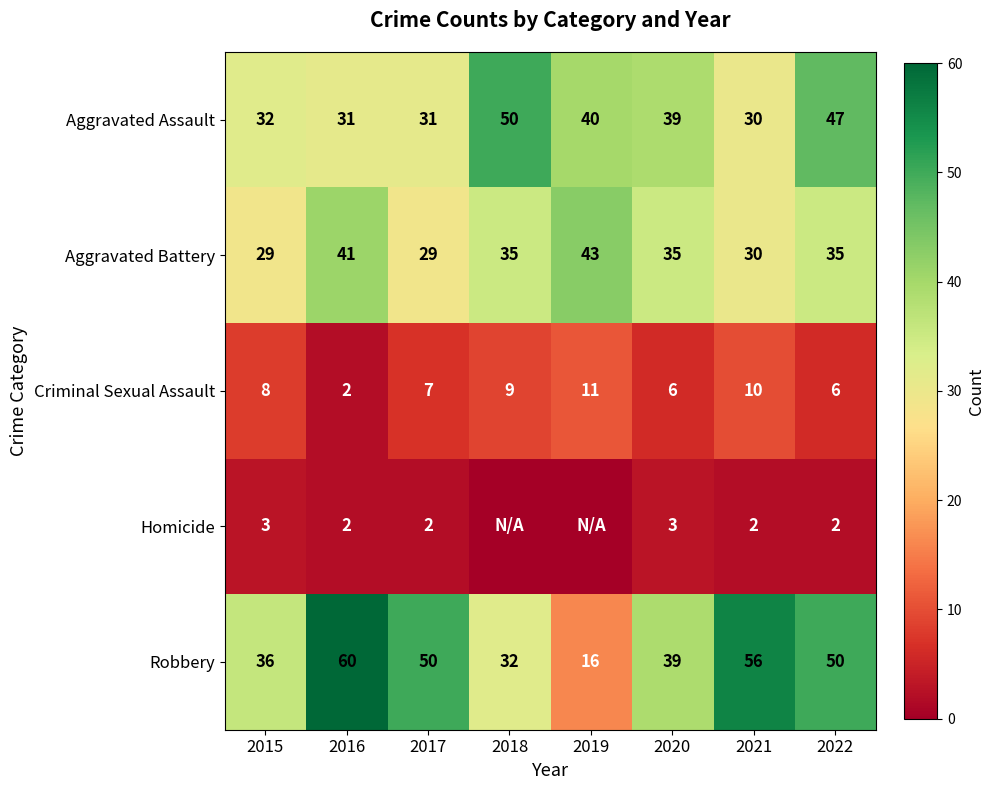

What value does the Aggravated Battery series have at 2022?

35